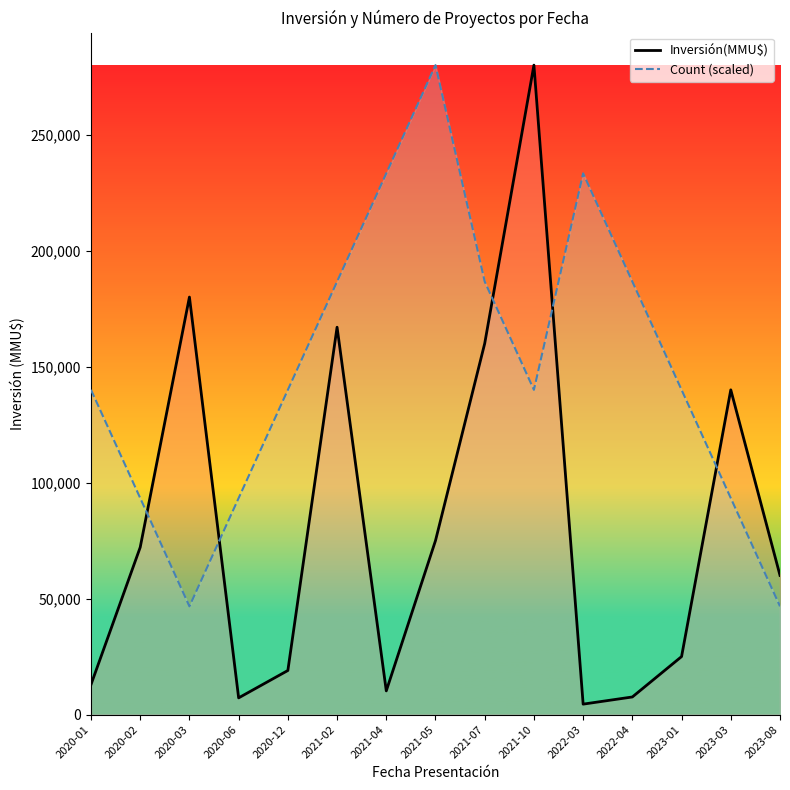

Is the value of Inversión(MMU$) at 2021-04 greater than the value of Count (scaled) at 2022-04?

No